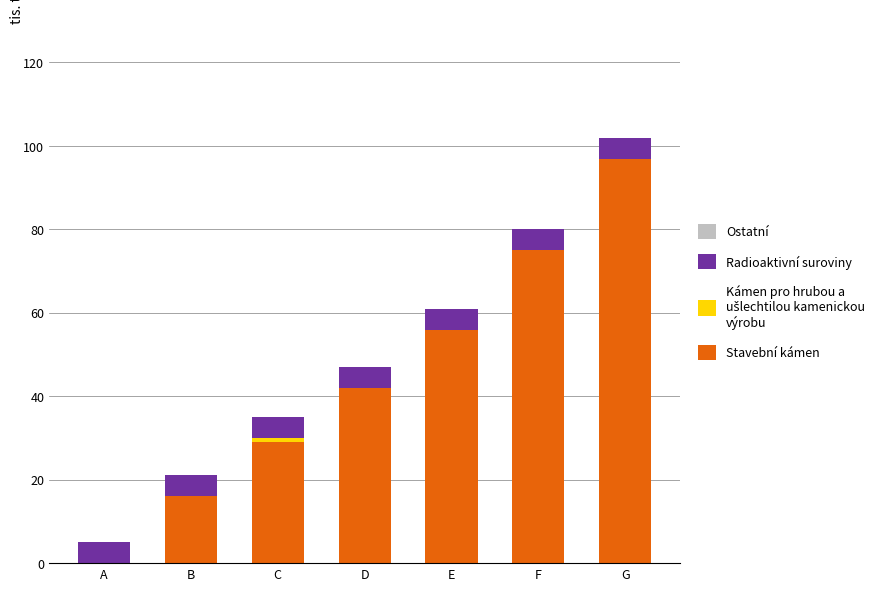

What is the total value across all series at A?

5.0